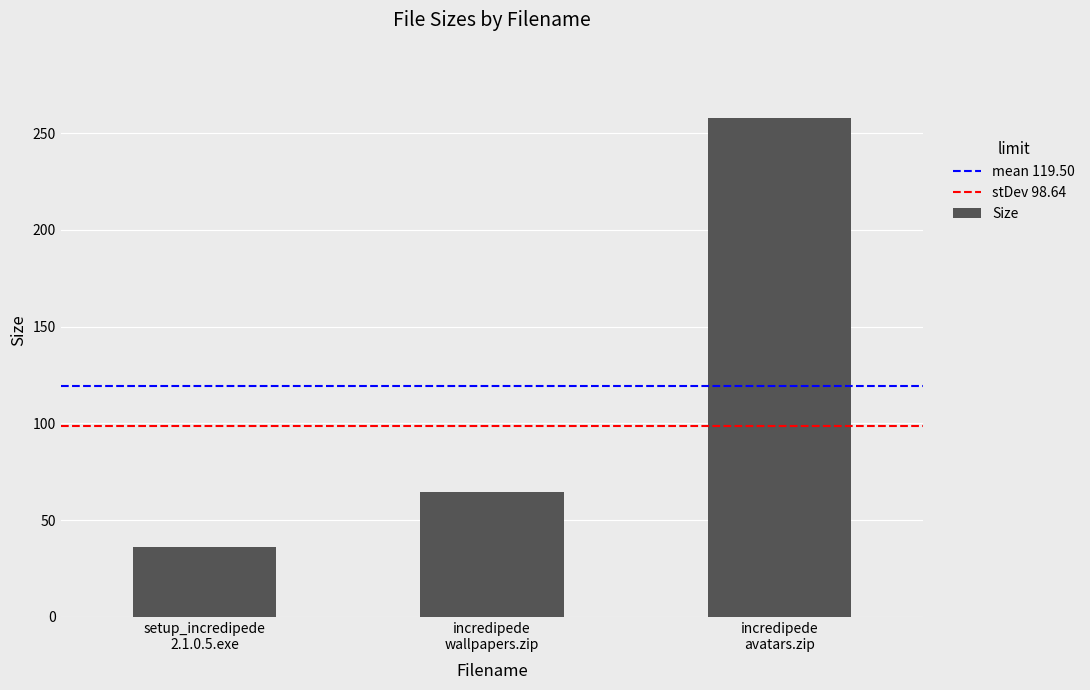

What is the label of the 3rd bar from the right?

setup_incredipede
2.1.0.5.exe